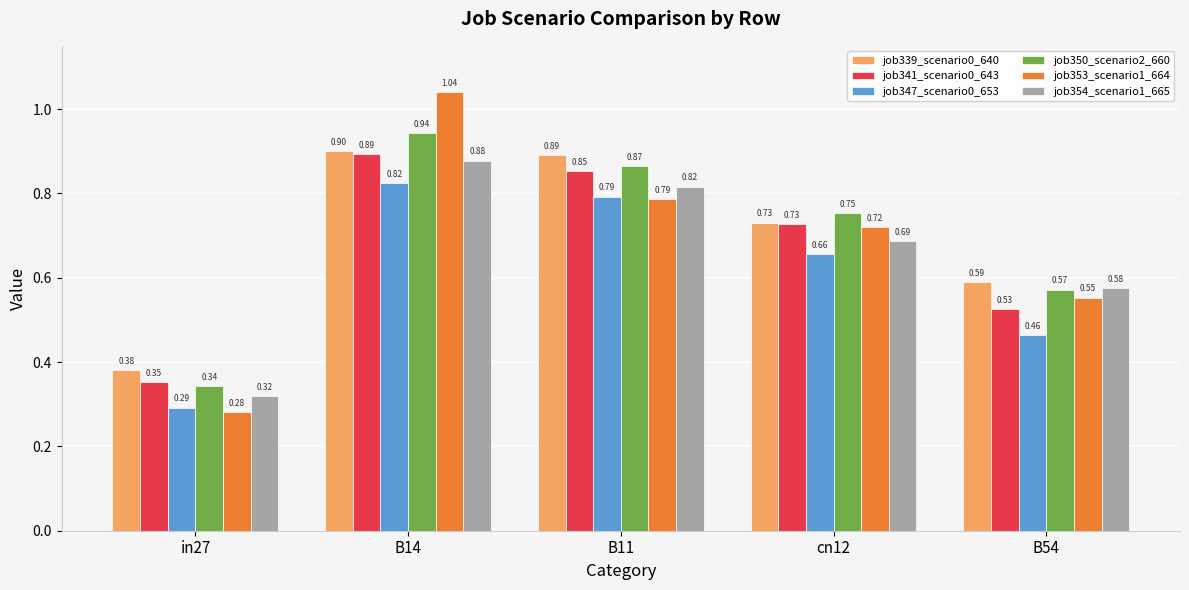

Rank the series by their maximum value, from highest to lowest.

job353_scenario1_664, job350_scenario2_660, job339_scenario0_640, job341_scenario0_643, job354_scenario1_665, job347_scenario0_653